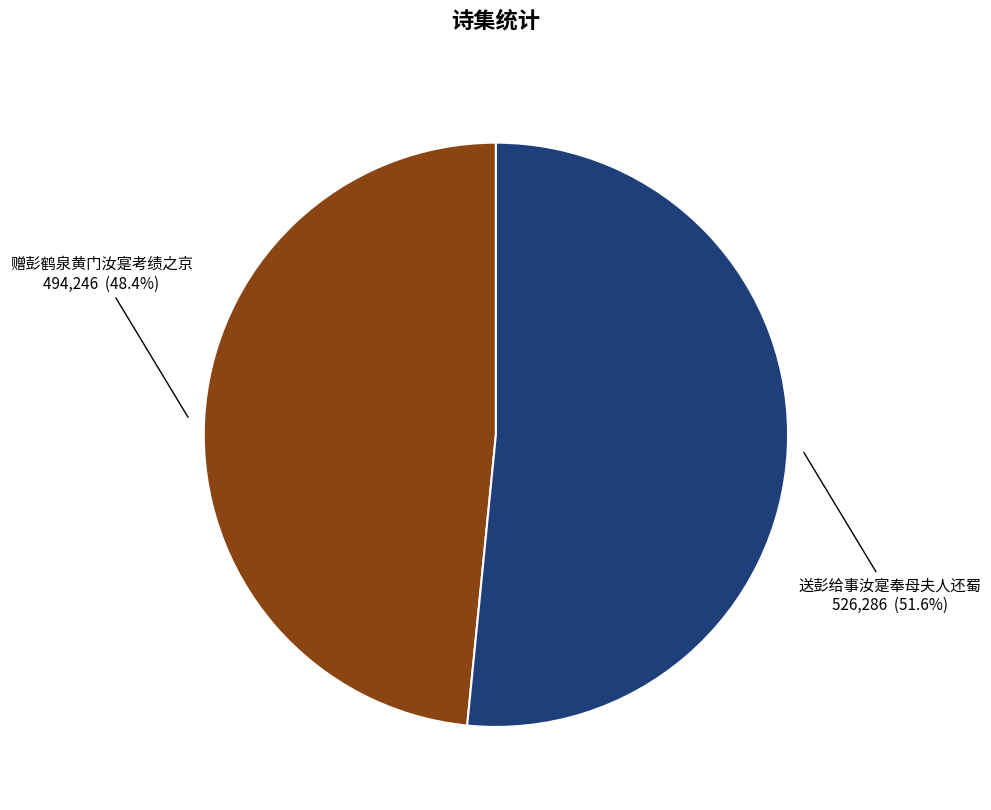

Rank the categories by value from lowest to highest.

赠彭鹤泉黄门汝寔考绩之京, 送彭给事汝寔奉母夫人还蜀